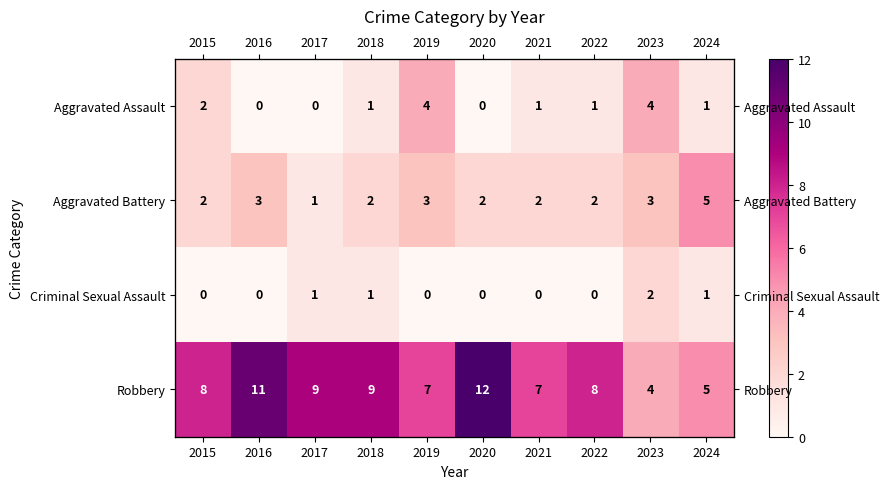

What is the greatest value displayed?

12